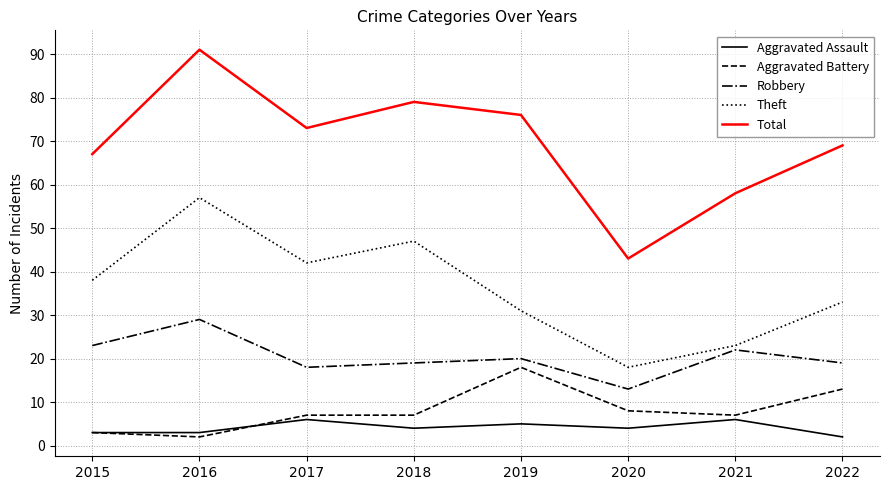

True or false: Aggravated Battery and Aggravated Assault cross at least once.

True